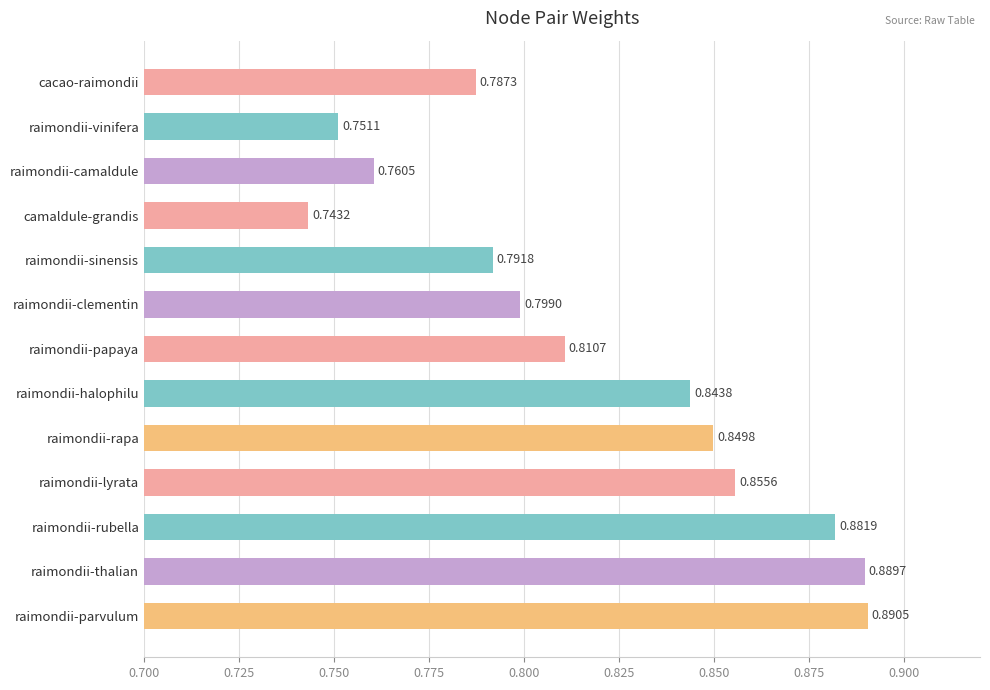

What is the change in value from raimondii-papaya to raimondii-parvulum?

+0.1